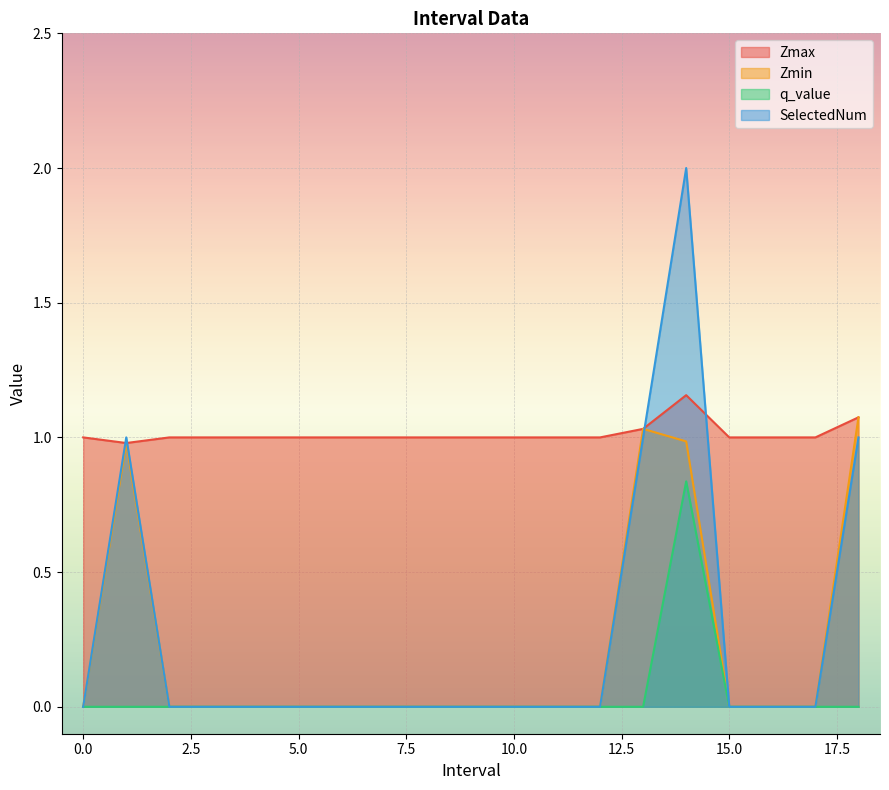

True or false: q_value and Zmin intersect in this chart.

False